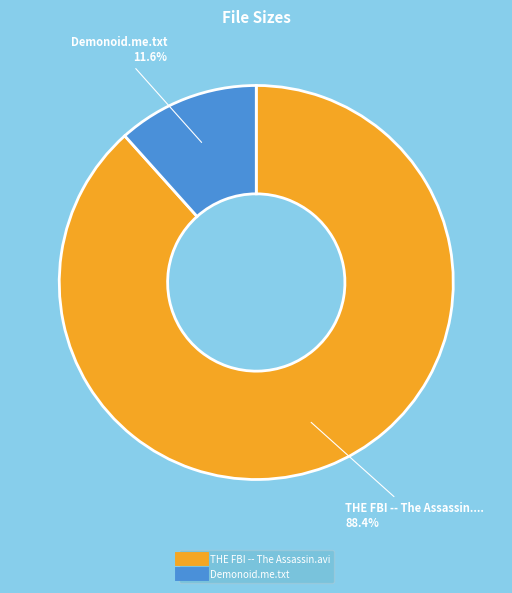

To the nearest percent, what percentage of the pie is Demonoid.me.txt?

12%